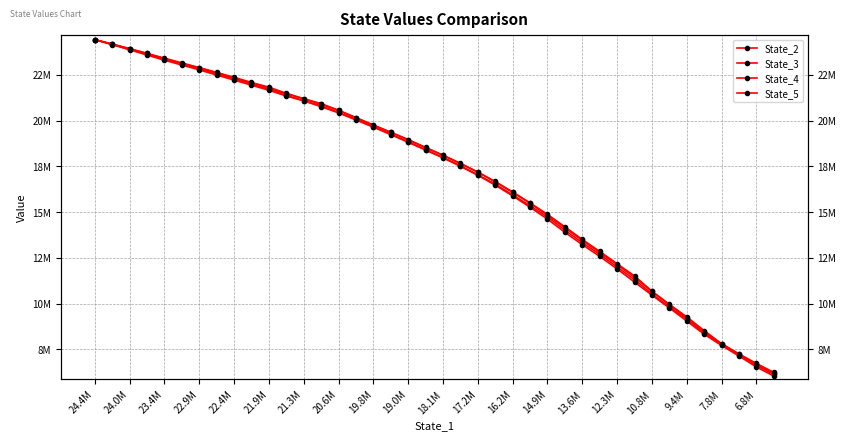

What is the greatest value displayed?

24418558.7